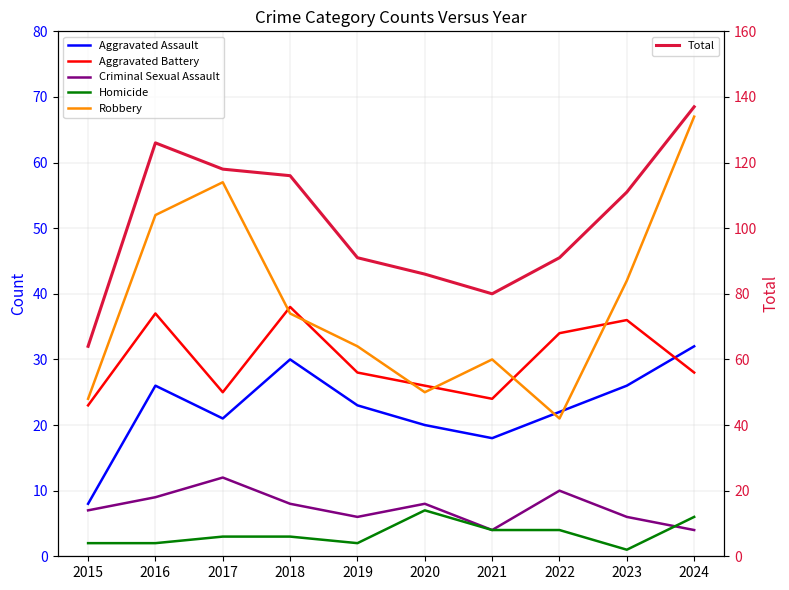

At 2016, list the series in order from largest to smallest.

Total, Robbery, Aggravated Battery, Aggravated Assault, Criminal Sexual Assault, Homicide